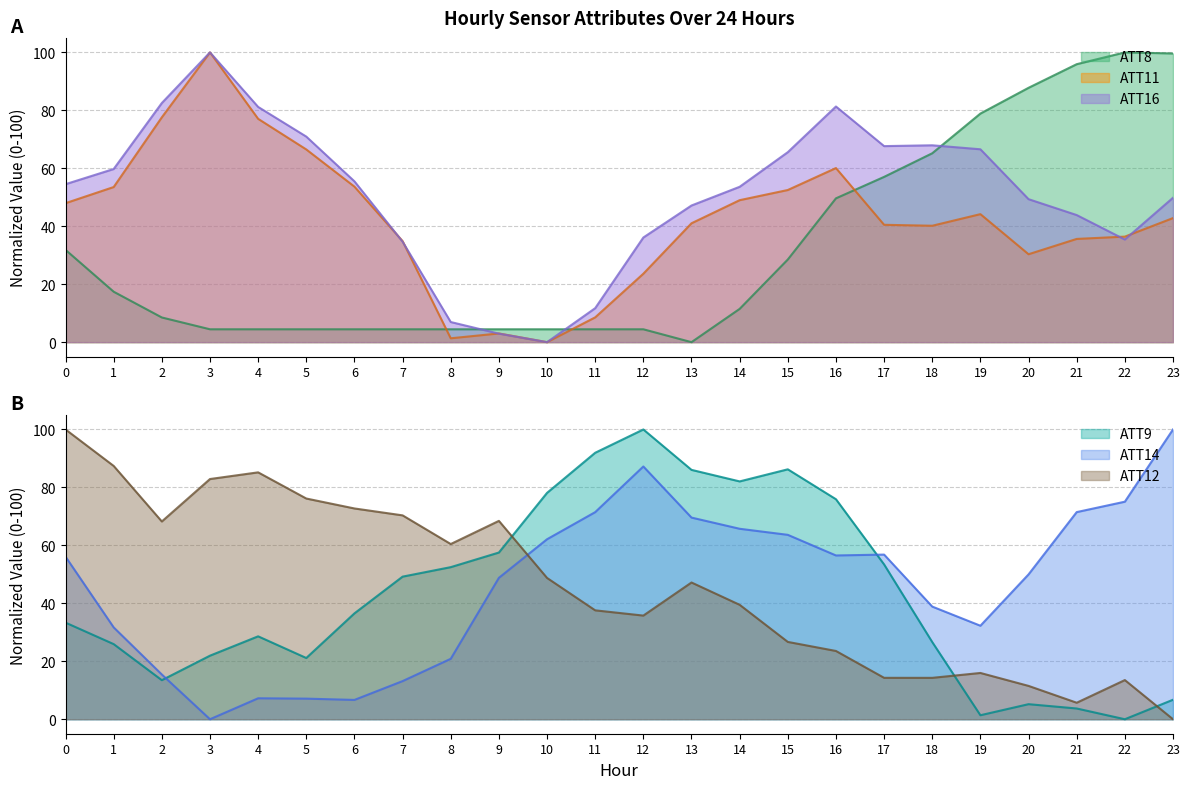

In ATT8, how many points are lower than both neighbors (excluding endpoints)?

1